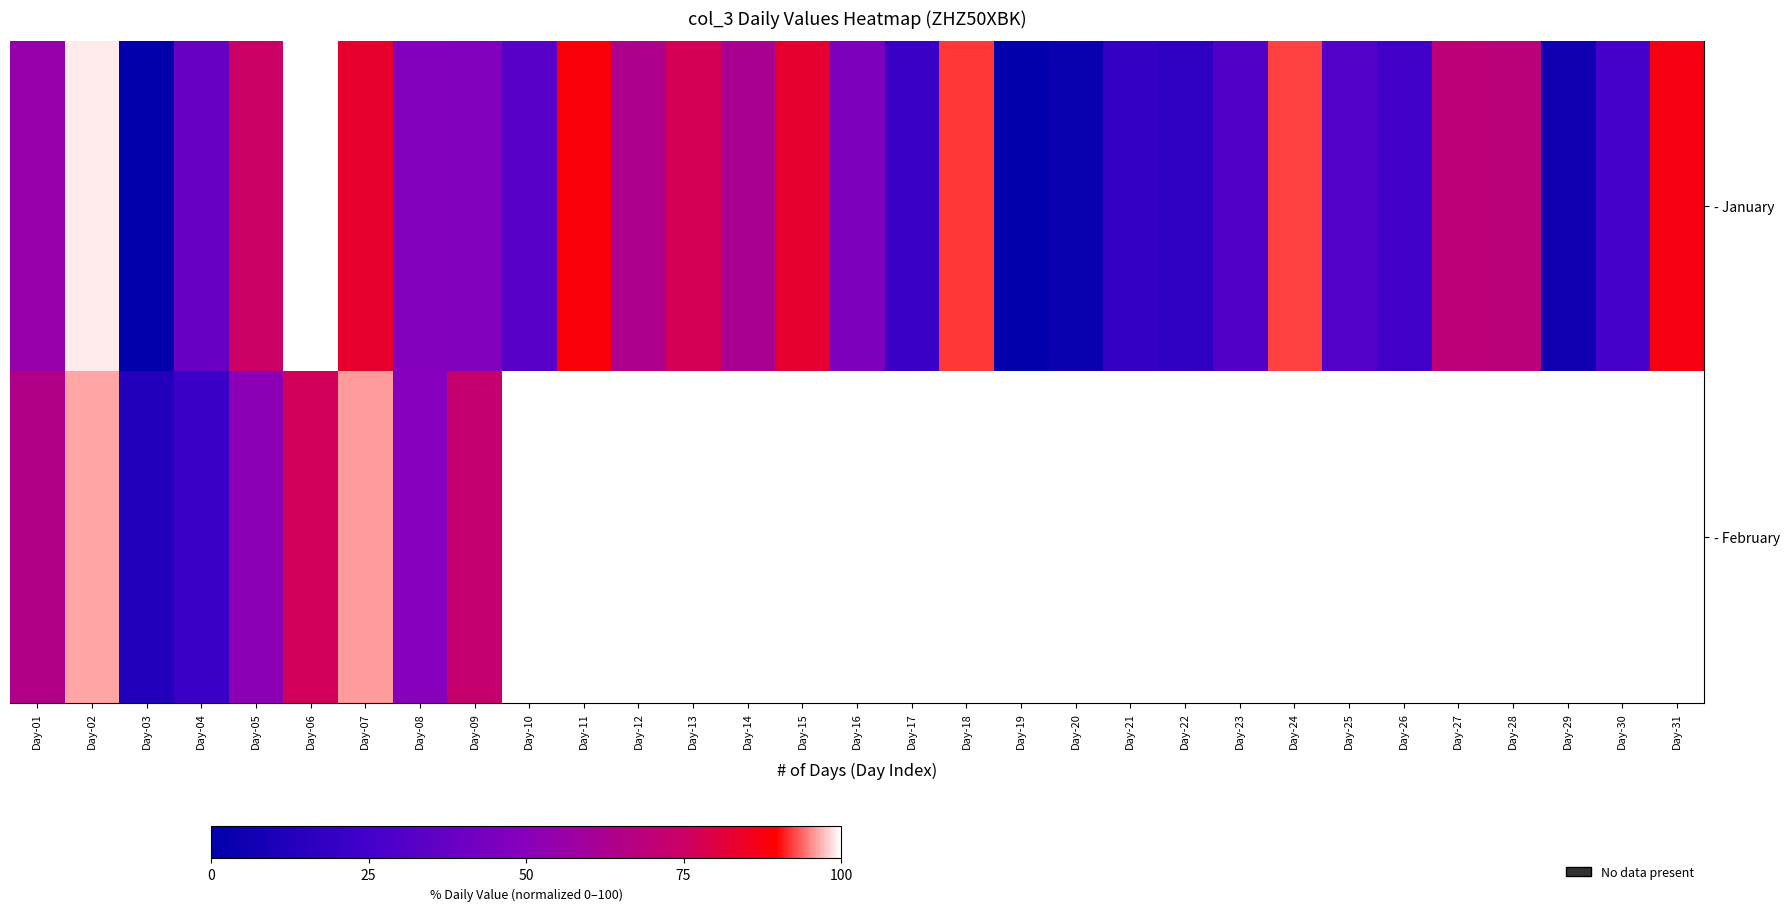

Is the value of - February at Day-22 greater than the value of - January at Day-18?

No